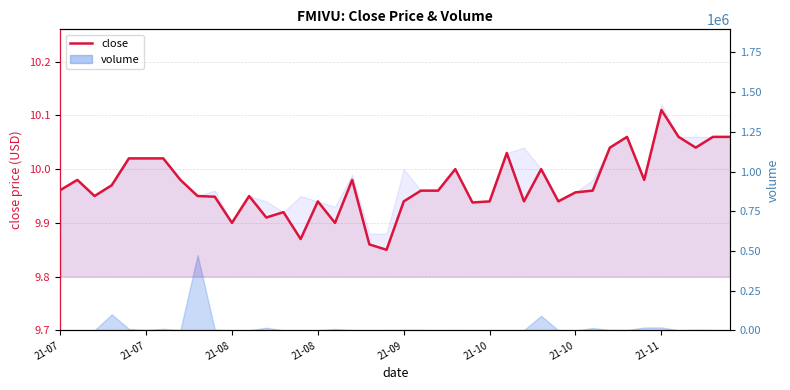

The chart shows a value of 10.0 at 21-07. True or false?

True